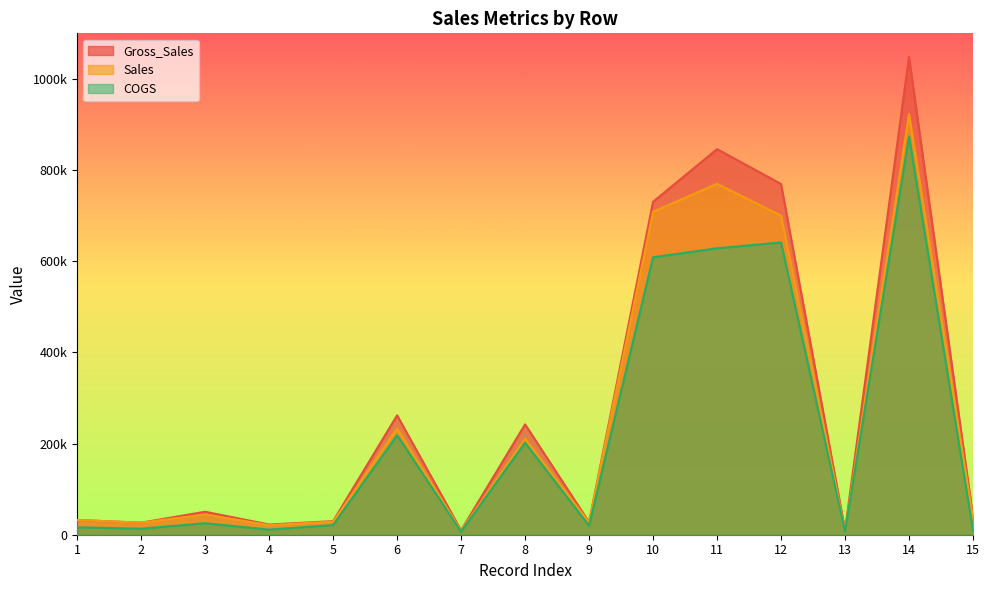

What is the sum of the COGS values at 2 and 14?

886960.0